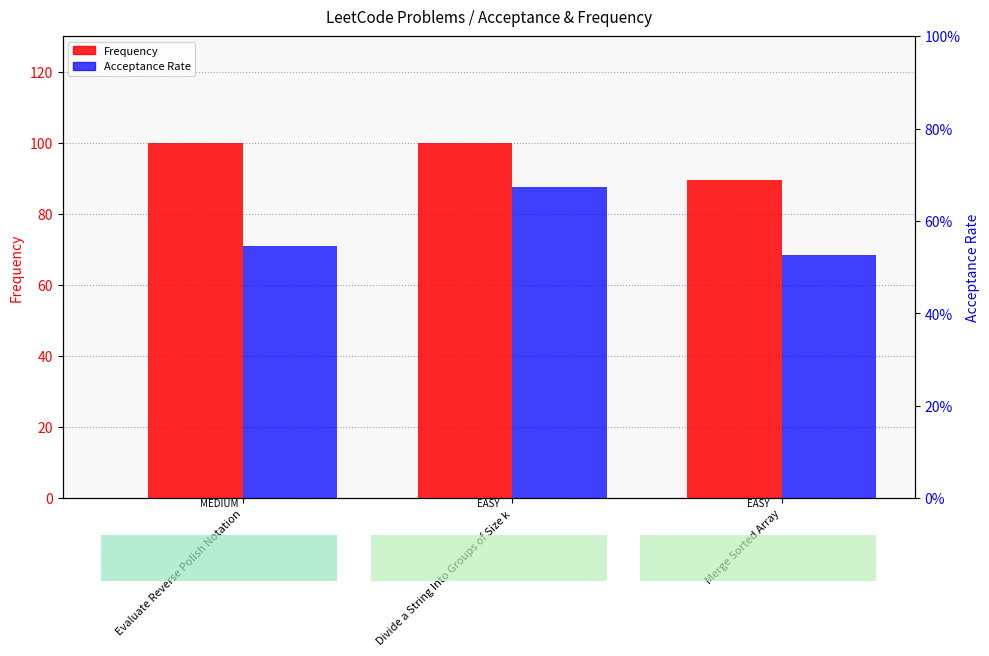

Which series has the largest total across all categories?

Frequency